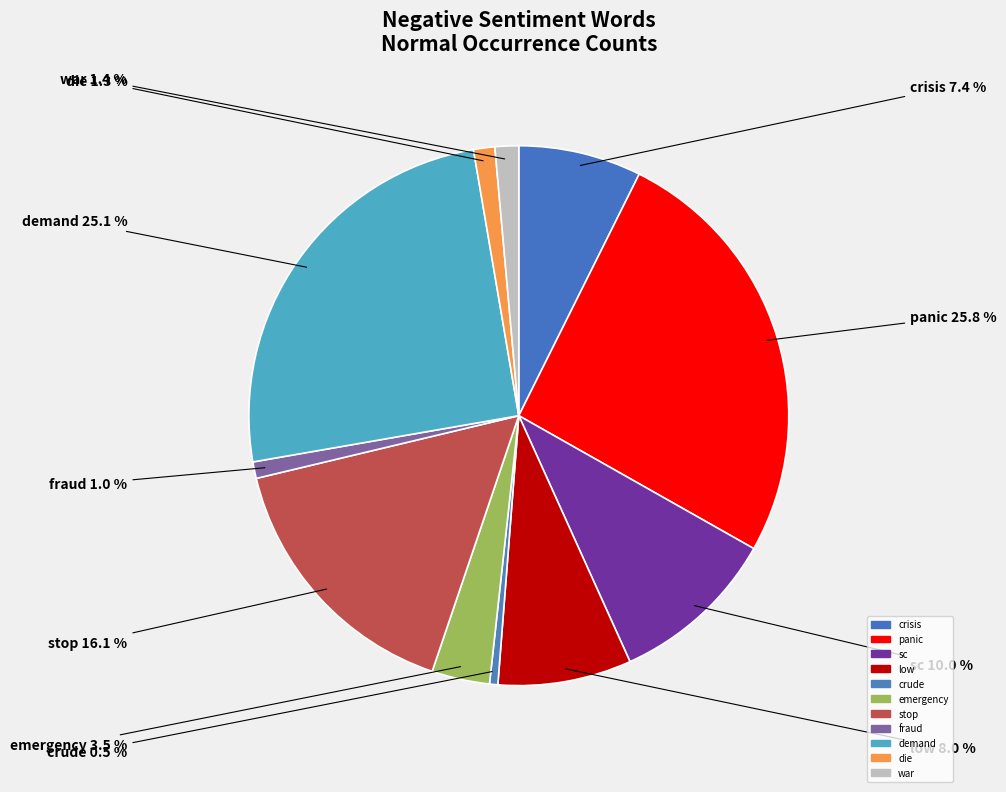

To the nearest percent, what is the combined percentage of panic and crisis?

33%